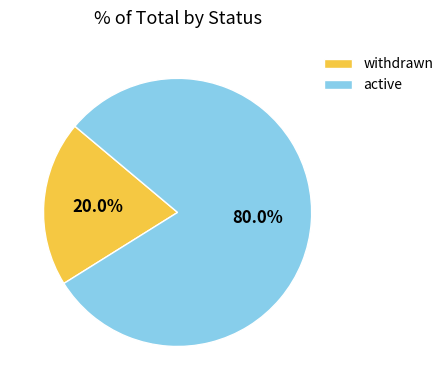

True or false: active accounts for 80% of the total.

True